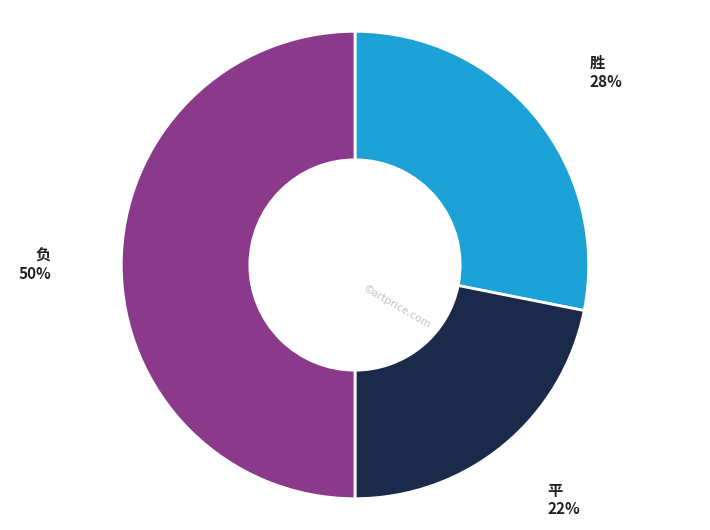

Is it true that 胜 is 21% of the pie?

False